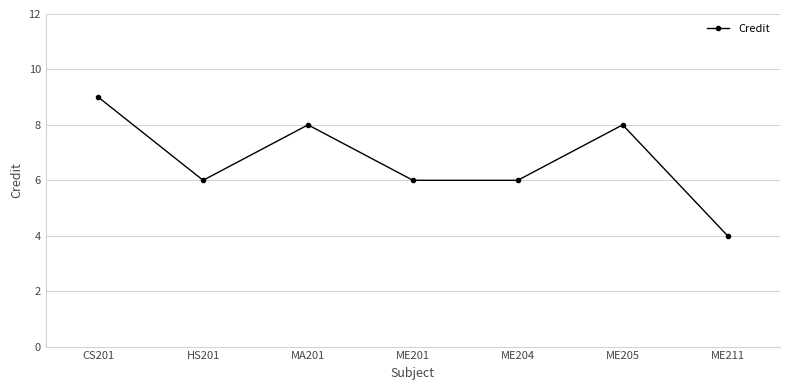

How many categories are shown in the chart?

7